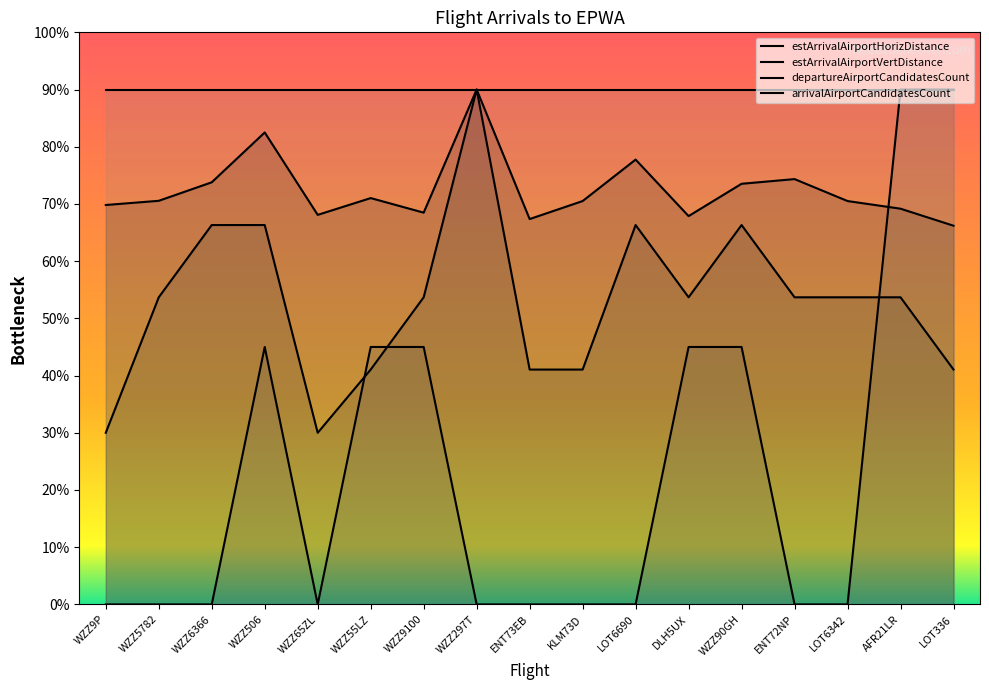

What is the total value across all series at LOT6690?

5149.5